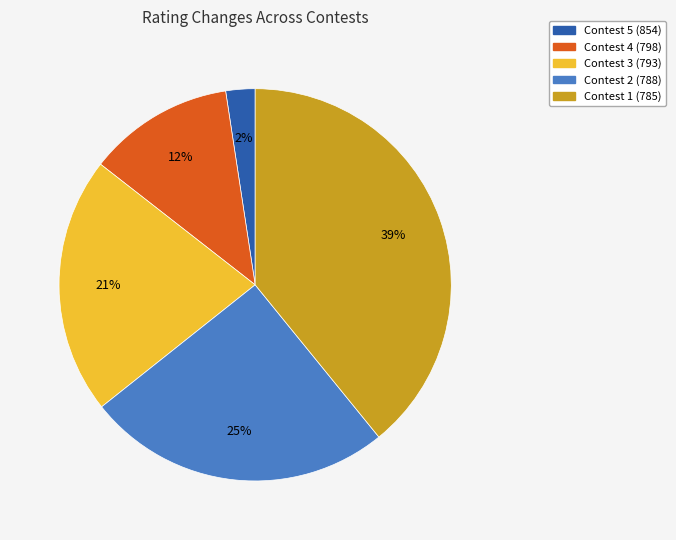

To the nearest percent, what portion does Contest 4 (798) represent?

12%